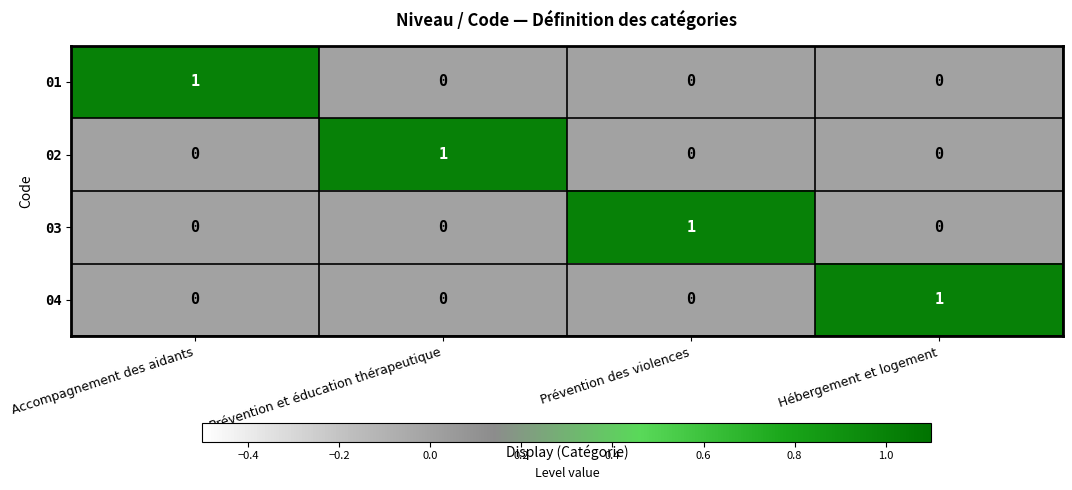

Reading left to right, list all the values displayed in this chart.

01: Accompagnement des aidants=1	Prévention et éducation thérapeutique=0	Prévention des violences=0	Hébergement et logement=0
02: Accompagnement des aidants=0	Prévention et éducation thérapeutique=1	Prévention des violences=0	Hébergement et logement=0
03: Accompagnement des aidants=0	Prévention et éducation thérapeutique=0	Prévention des violences=1	Hébergement et logement=0
04: Accompagnement des aidants=0	Prévention et éducation thérapeutique=0	Prévention des violences=0	Hébergement et logement=1